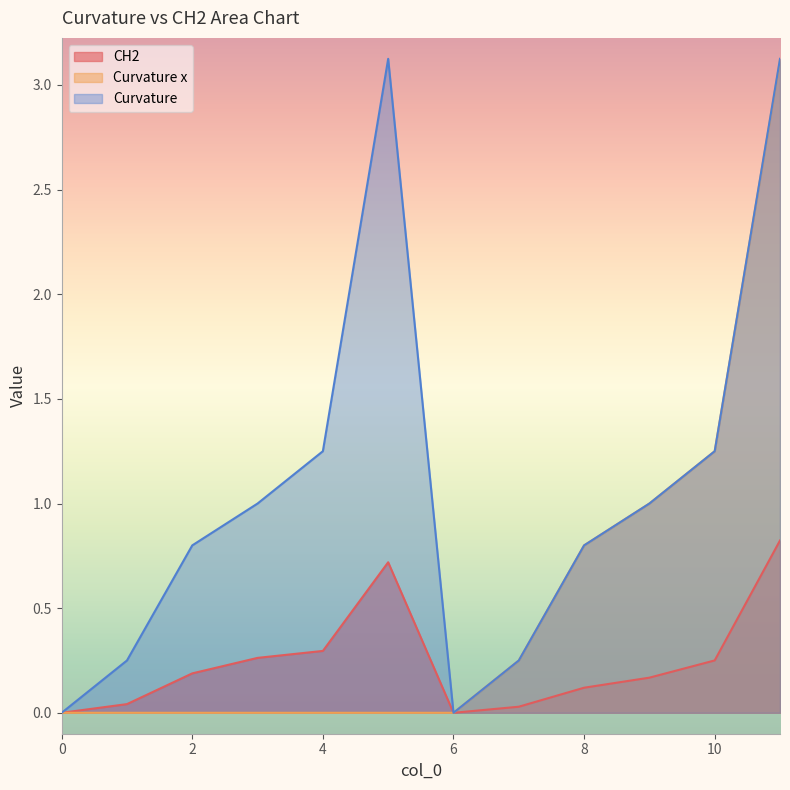

At how many categories does at least one series exceed 2?

2